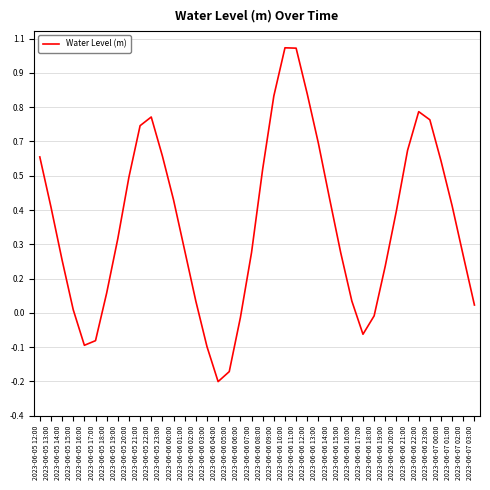

Rank the categories by value from lowest to highest.

2023-06-06 04:00, 2023-06-06 05:00, 2023-06-06 03:00, 2023-06-05 16:00, 2023-06-05 17:00, 2023-06-06 17:00, 2023-06-06 06:00, 2023-06-06 18:00, 2023-06-05 15:00, 2023-06-07 03:00, 2023-06-06 02:00, 2023-06-06 16:00, 2023-06-05 18:00, 2023-06-06 19:00, 2023-06-05 14:00, 2023-06-07 02:00, 2023-06-06 15:00, 2023-06-06 07:00, 2023-06-06 01:00, 2023-06-05 19:00, 2023-06-06 20:00, 2023-06-05 13:00, 2023-06-07 01:00, 2023-06-06 00:00, 2023-06-06 14:00, 2023-06-05 20:00, 2023-06-06 08:00, 2023-06-07 00:00, 2023-06-05 12:00, 2023-06-05 23:00, 2023-06-06 21:00, 2023-06-06 13:00, 2023-06-05 21:00, 2023-06-06 23:00, 2023-06-05 22:00, 2023-06-06 22:00, 2023-06-06 09:00, 2023-06-06 12:00, 2023-06-06 11:00, 2023-06-06 10:00